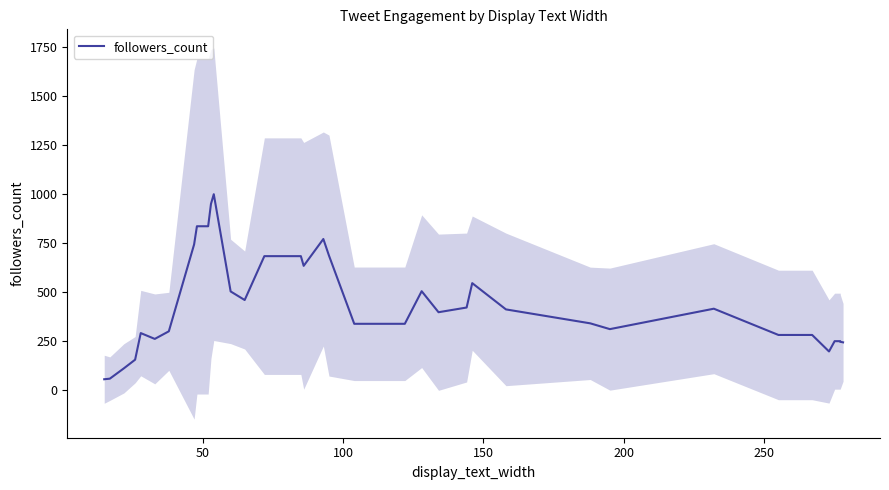

What is the label of the 6th point from the left?

250